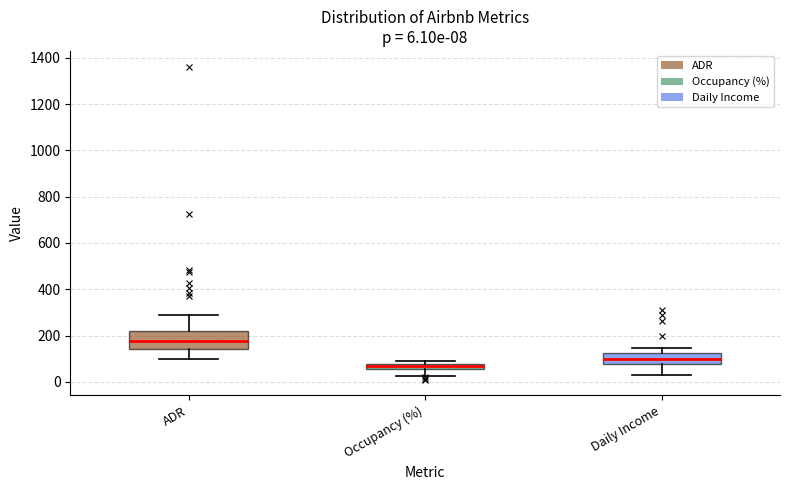

Which box's median line is the highest?

ADR